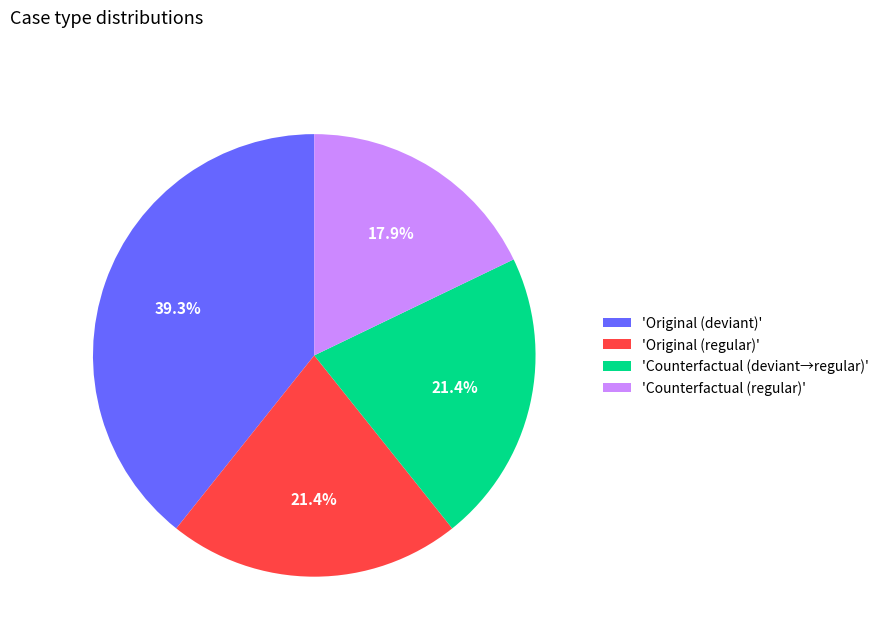

Is 'Original (deviant)' the majority of the pie?

No